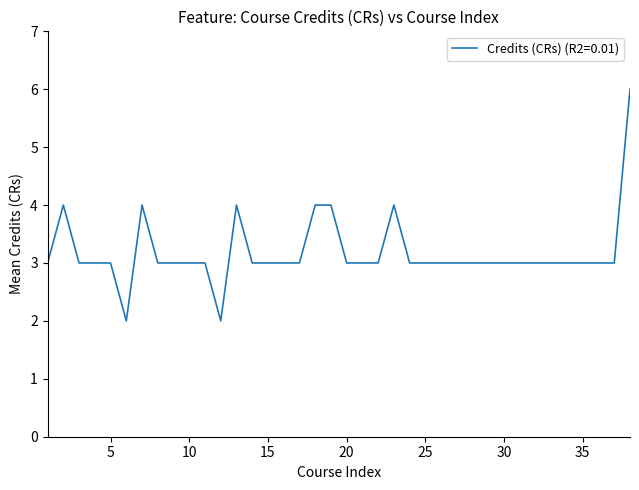

What is the greatest value displayed?

6